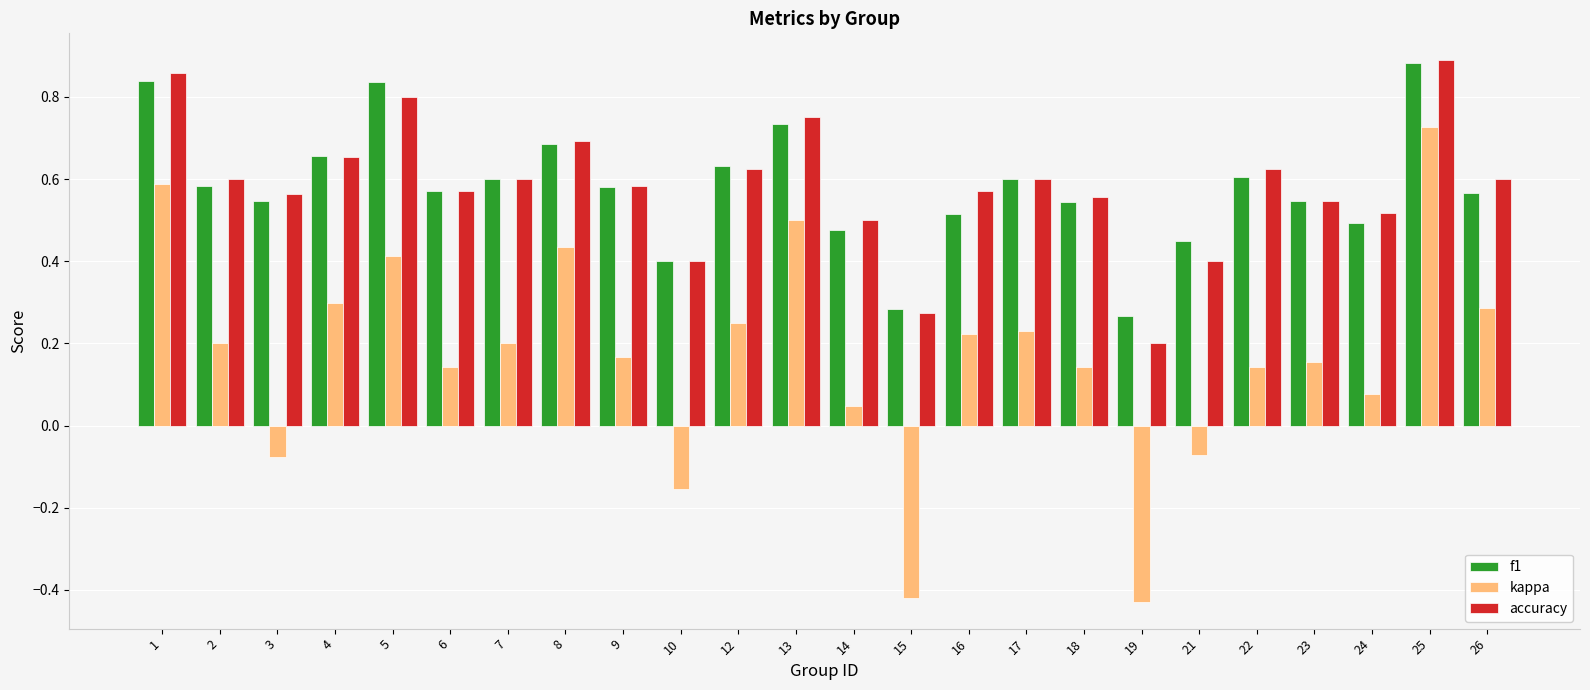

How many bars are there in each group?

3